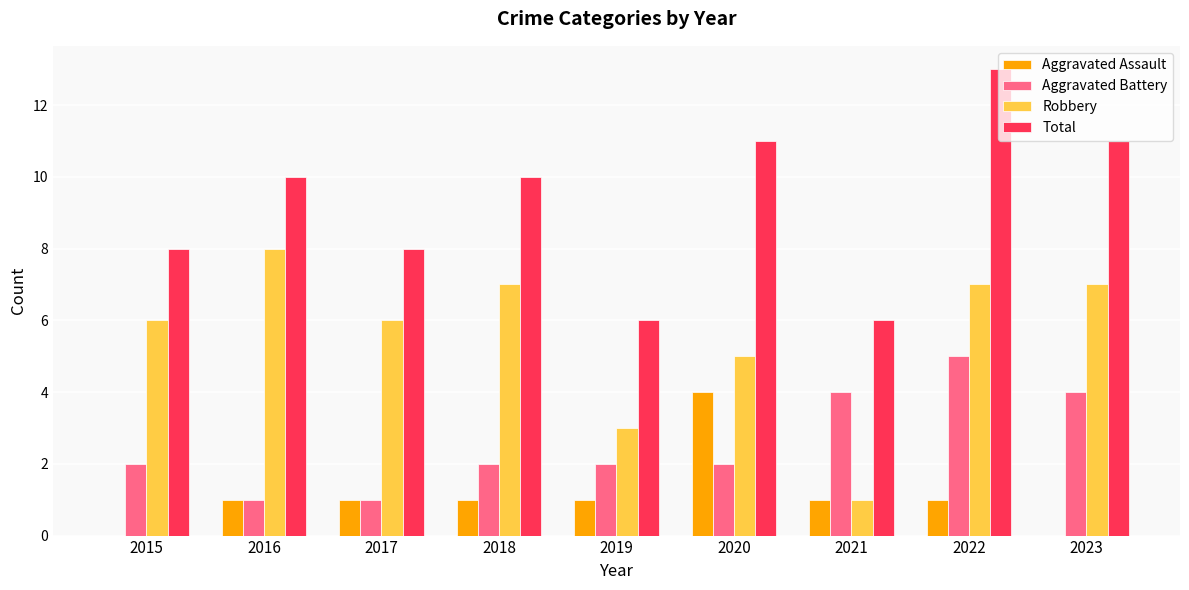

Is the value of Total at 2016 greater than the value of Robbery at 2019?

Yes